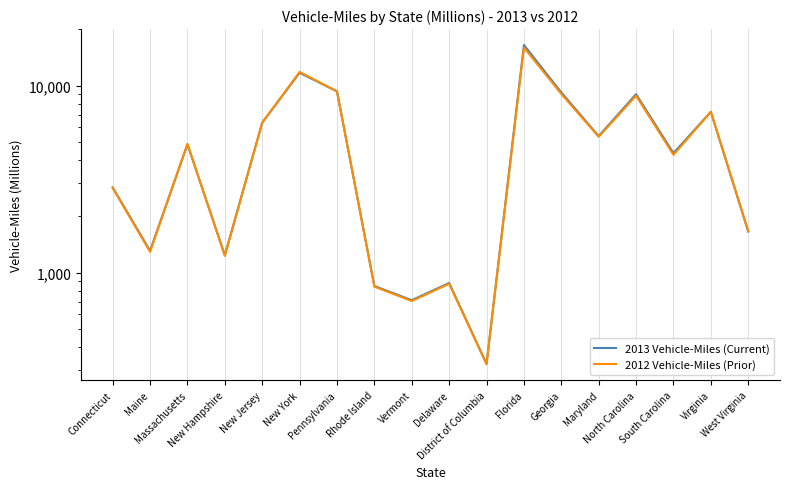

What is the average value of the 2012 Vehicle-Miles (Prior) series?

5153